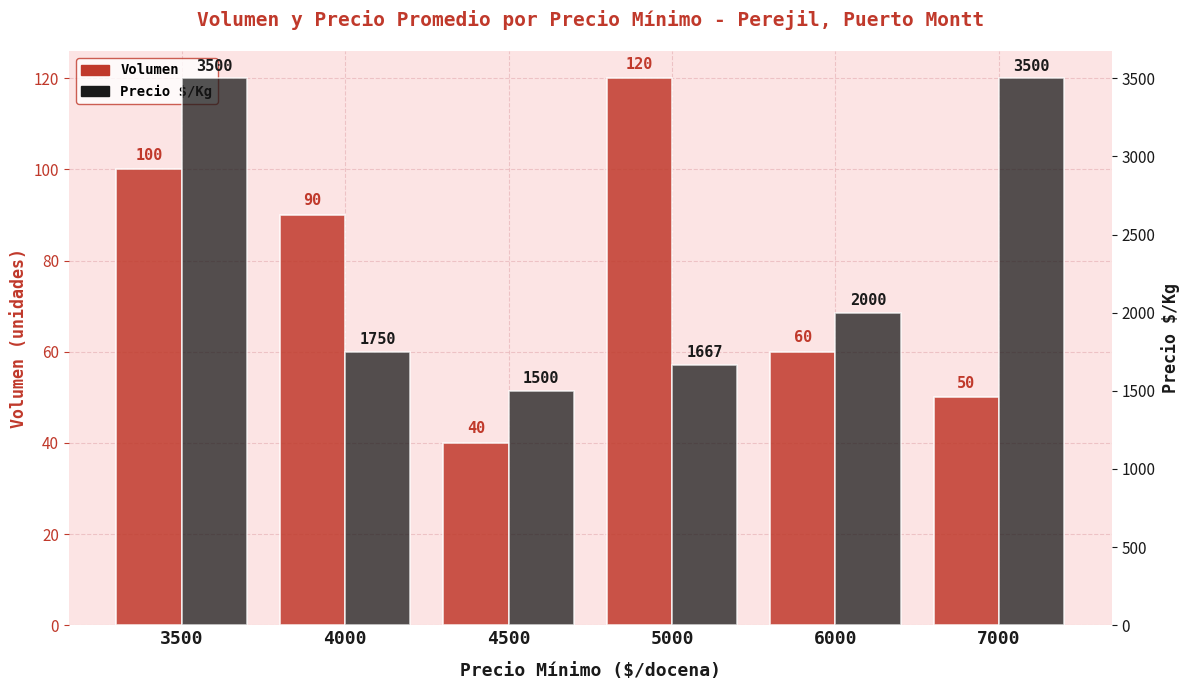

Rank the series at 5000 from lowest to highest value.

Volumen, Precio $/Kg